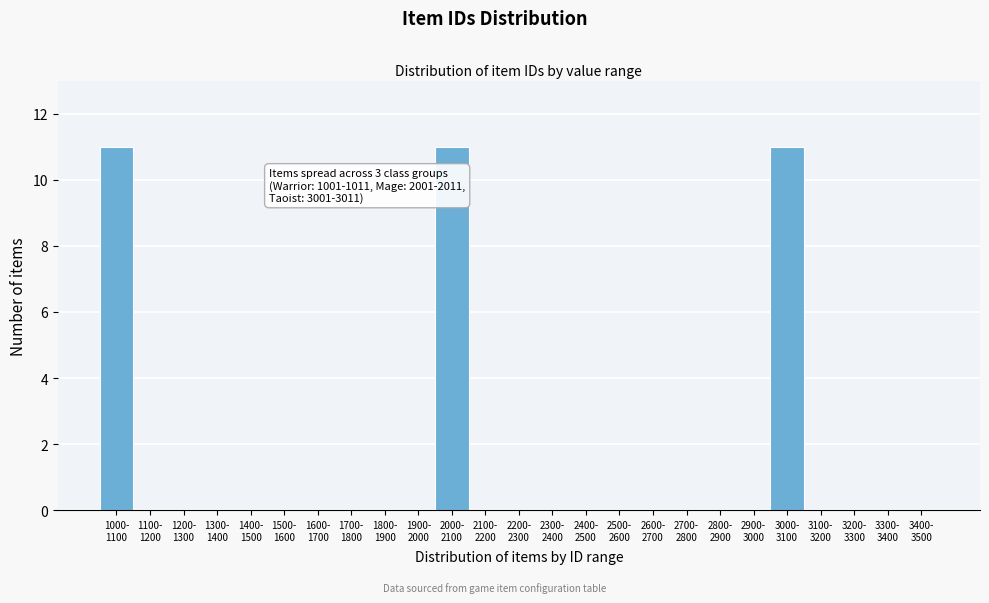

What is the sum of all values?

33